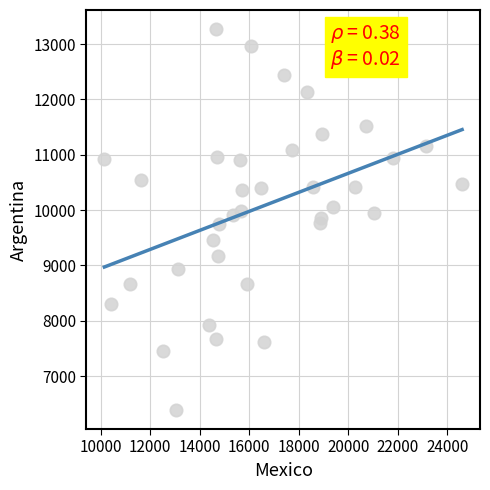

What is the range of Y values (max minus min)?

6882.9